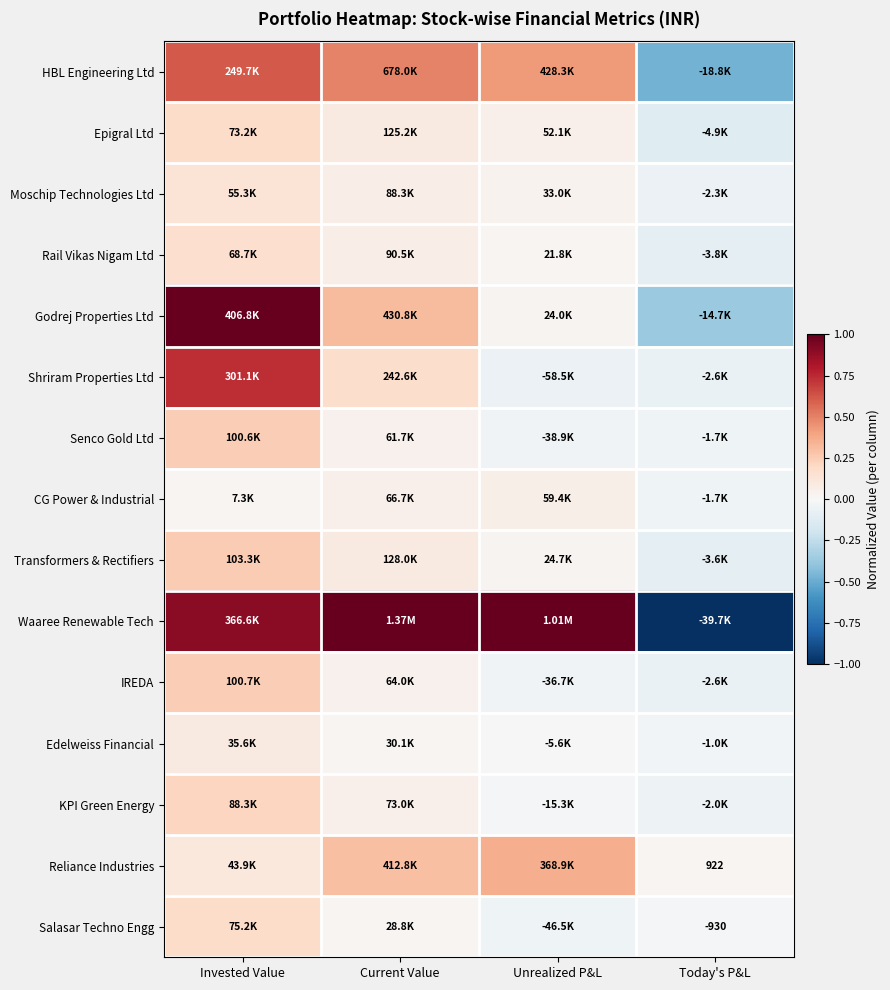

At which label does IREDA first exceed 0?

Invested Value